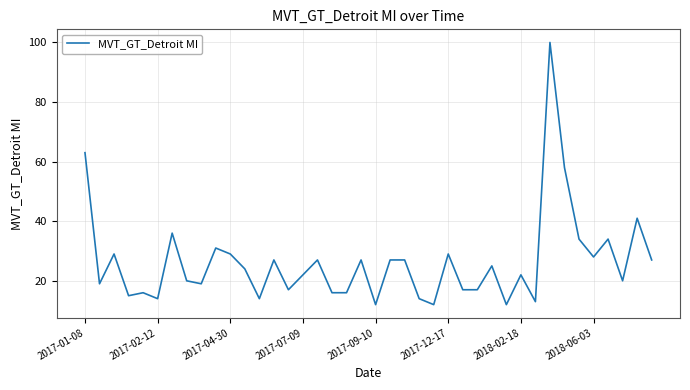

Does the chart have visible grid lines?

Yes